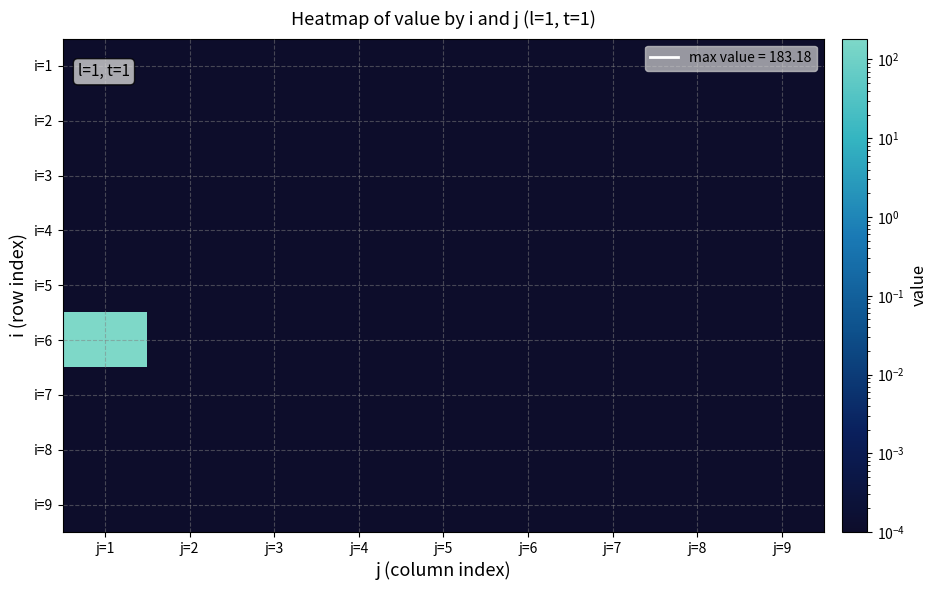

List the series in order of their peak value, lowest first.

i=1, i=2, i=3, i=4, i=5, i=7, i=8, i=9, i=6